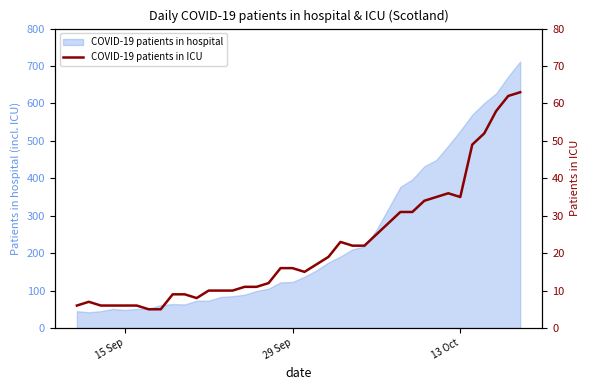

What is the smallest value displayed?

5